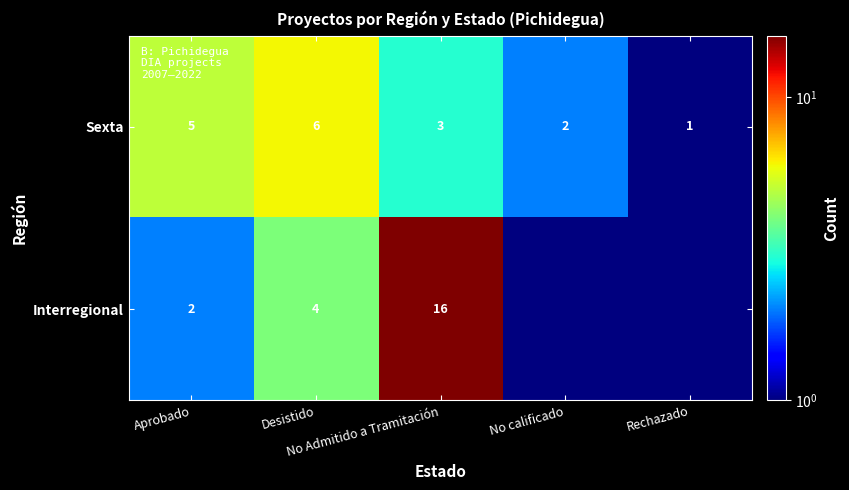

How many Sexta values are between 2 and 5?

3